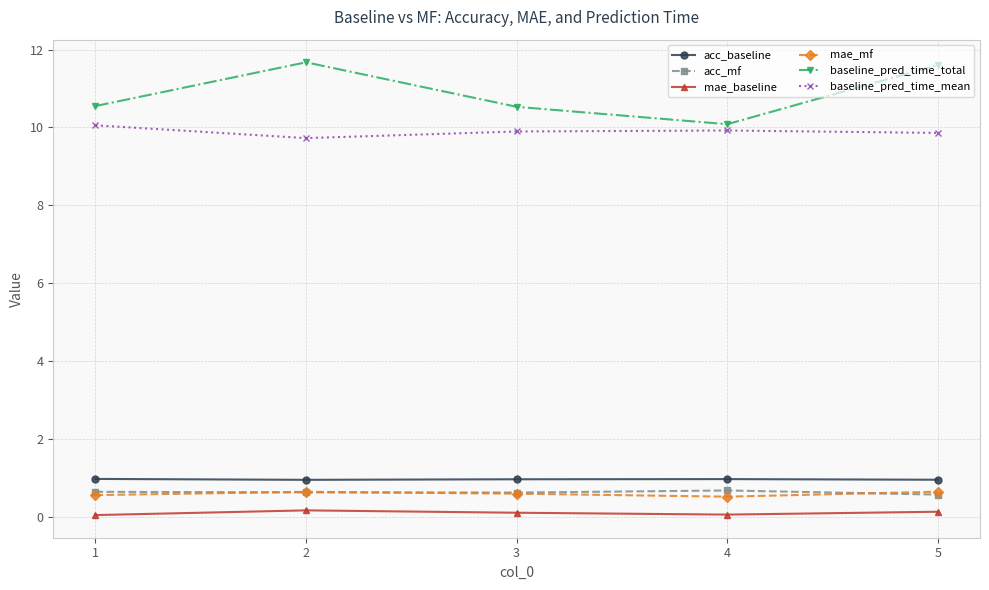

What are all the series names shown in the legend?

acc_baseline, acc_mf, mae_baseline, mae_mf, baseline_pred_time_total, baseline_pred_time_mean